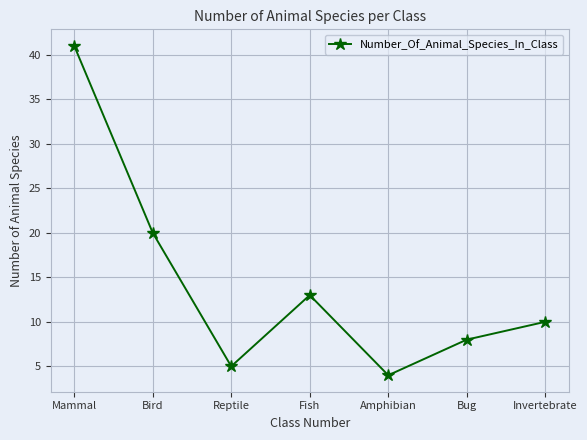

How many lines are shown in the chart?

1